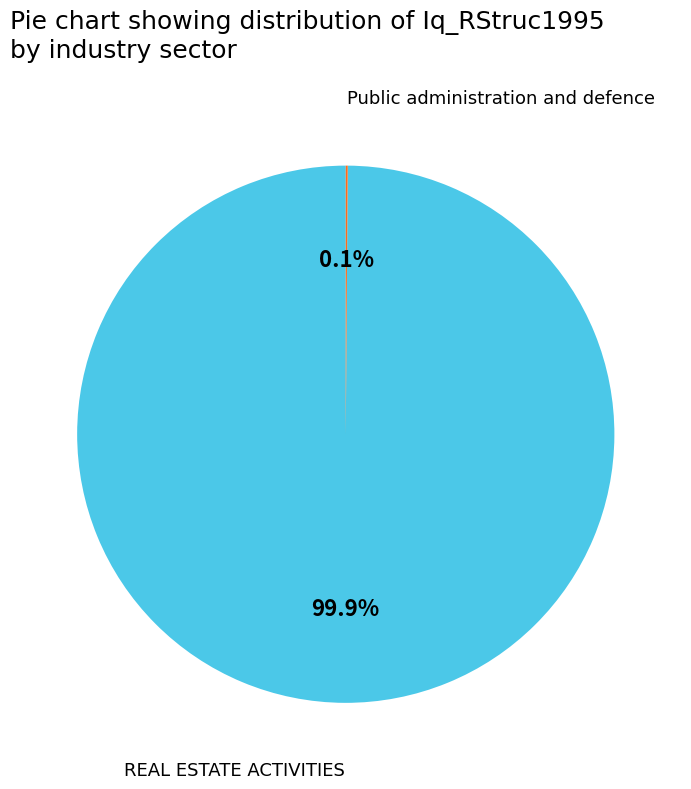

Which slice is the largest?

REAL ESTATE ACTIVITIES